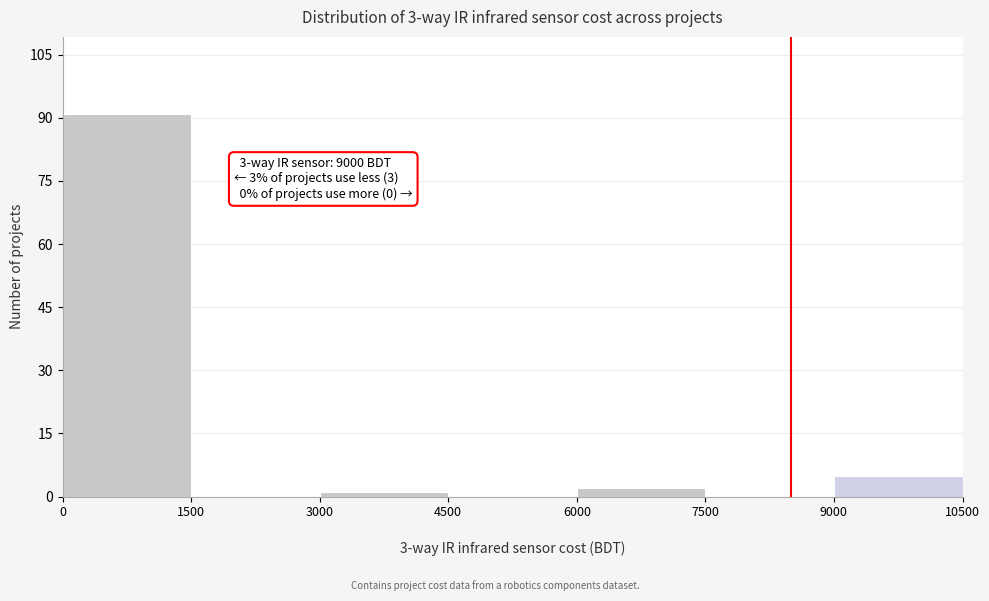

Which range on the x-axis has the tallest bar?

0 to 1500